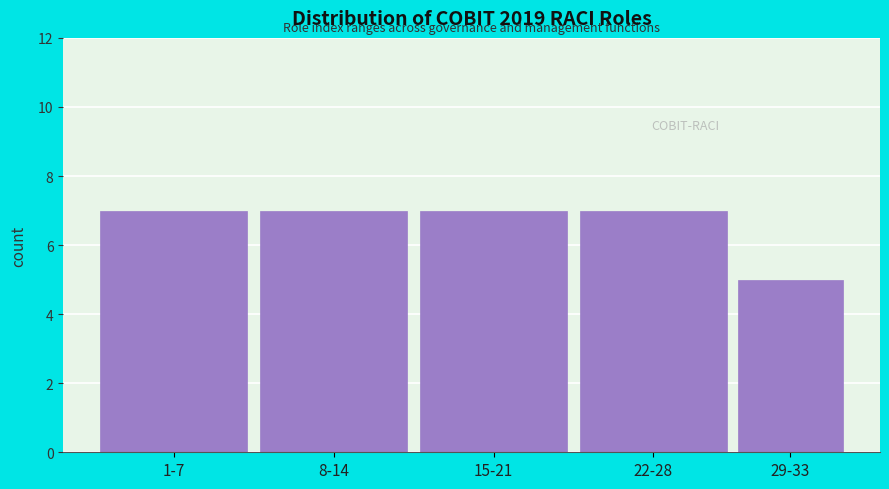

Reading right to left, extract all data points from this chart.

29-33=5	22-28=7	15-21=7	8-14=7	1-7=7